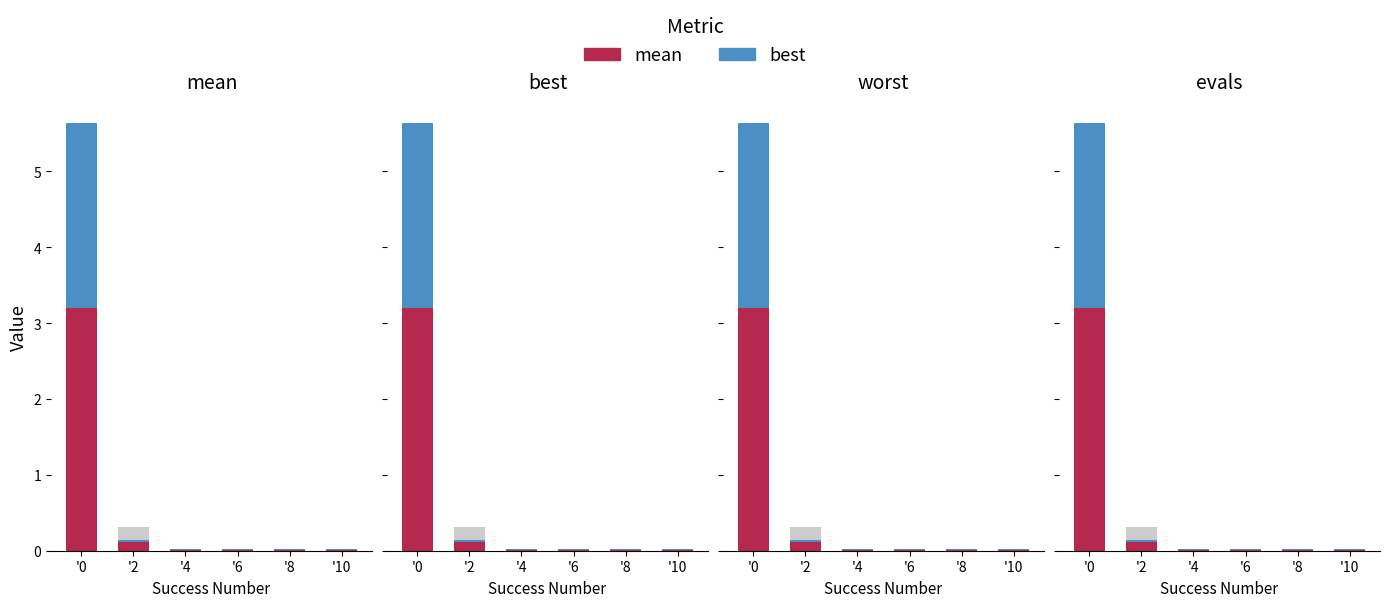

How many data points does each series have?

6